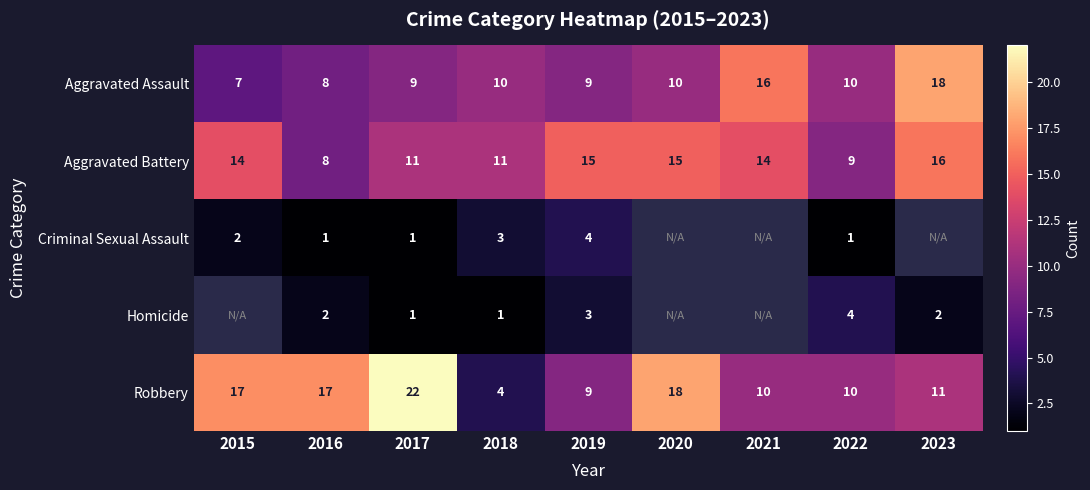

What is the sum of the Criminal Sexual Assault values at 2015 and 2022?

3